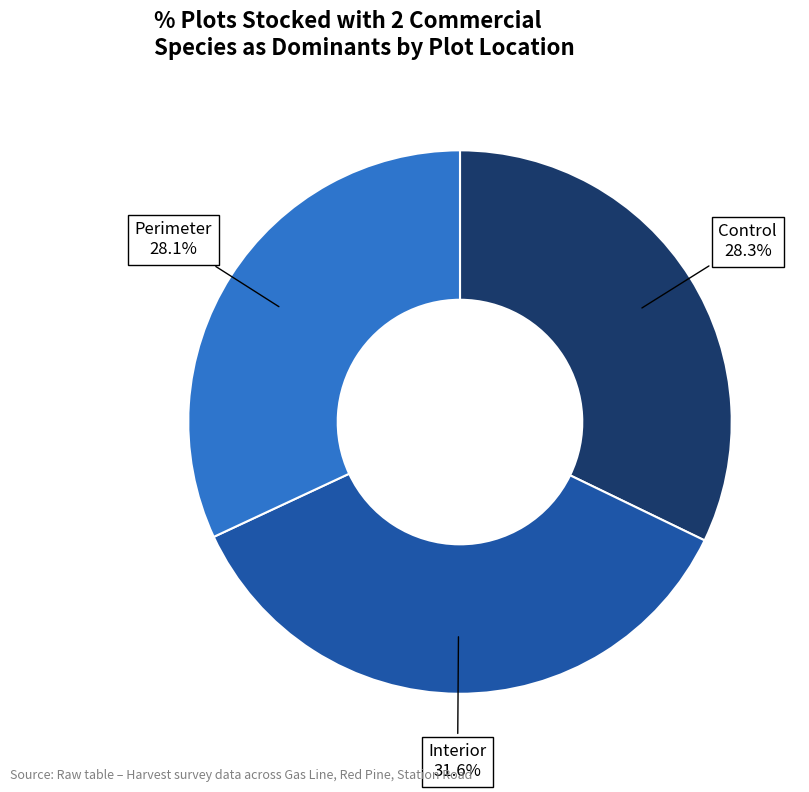

Does Station Road Control represent more than half of the total?

No